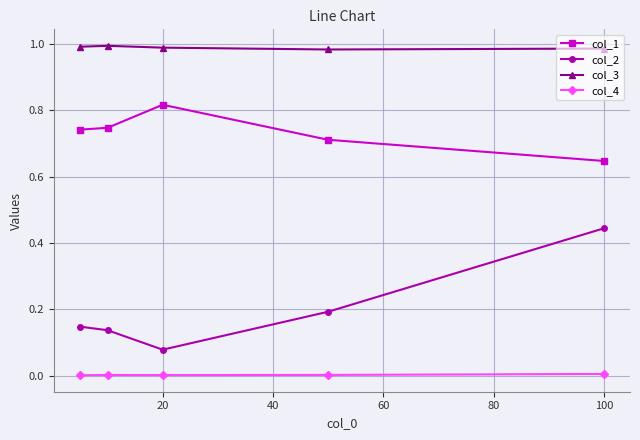

Which series has the largest range (max minus min)?

col_2